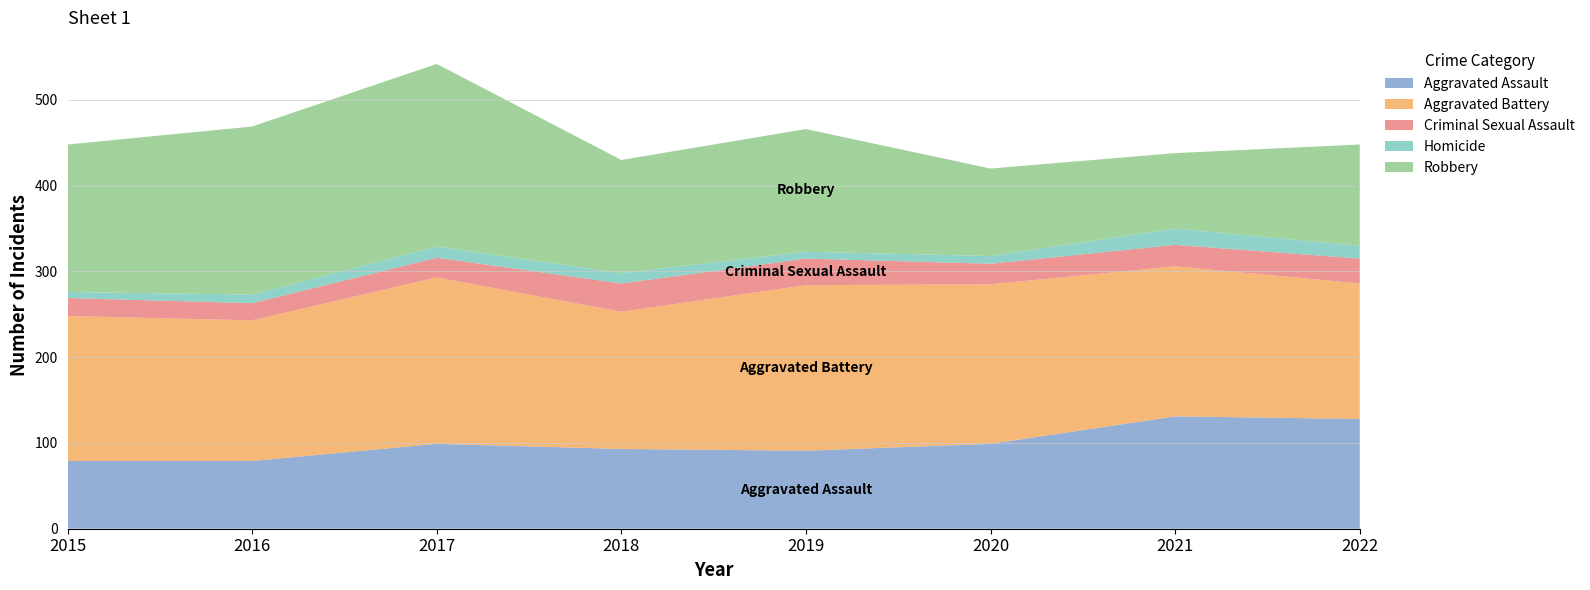

Reading right to left, transcribe all the data shown in this chart.

Aggravated Assault: 128	131	99	91	93	99	79	79
Aggravated Battery: 158	175	186	193	160	194	164	169
Criminal Sexual Assault: 29	25	24	31	33	23	20	21
Homicide: 15	19	9	8	12	13	10	7
Robbery: 118	88	102	143	132	213	196	172